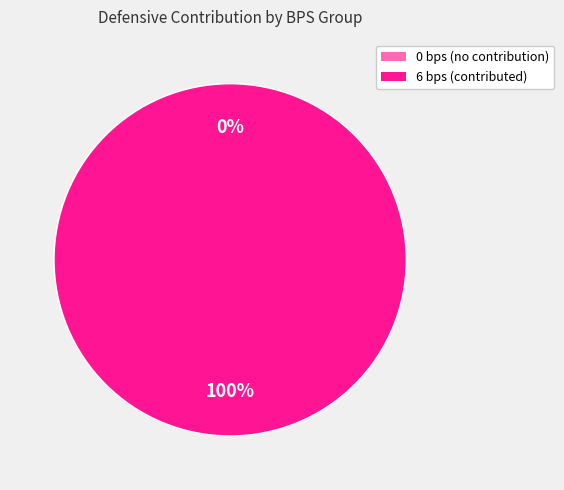

To the nearest percent, what is the combined percentage of 6 bps and 0 bps?

100%